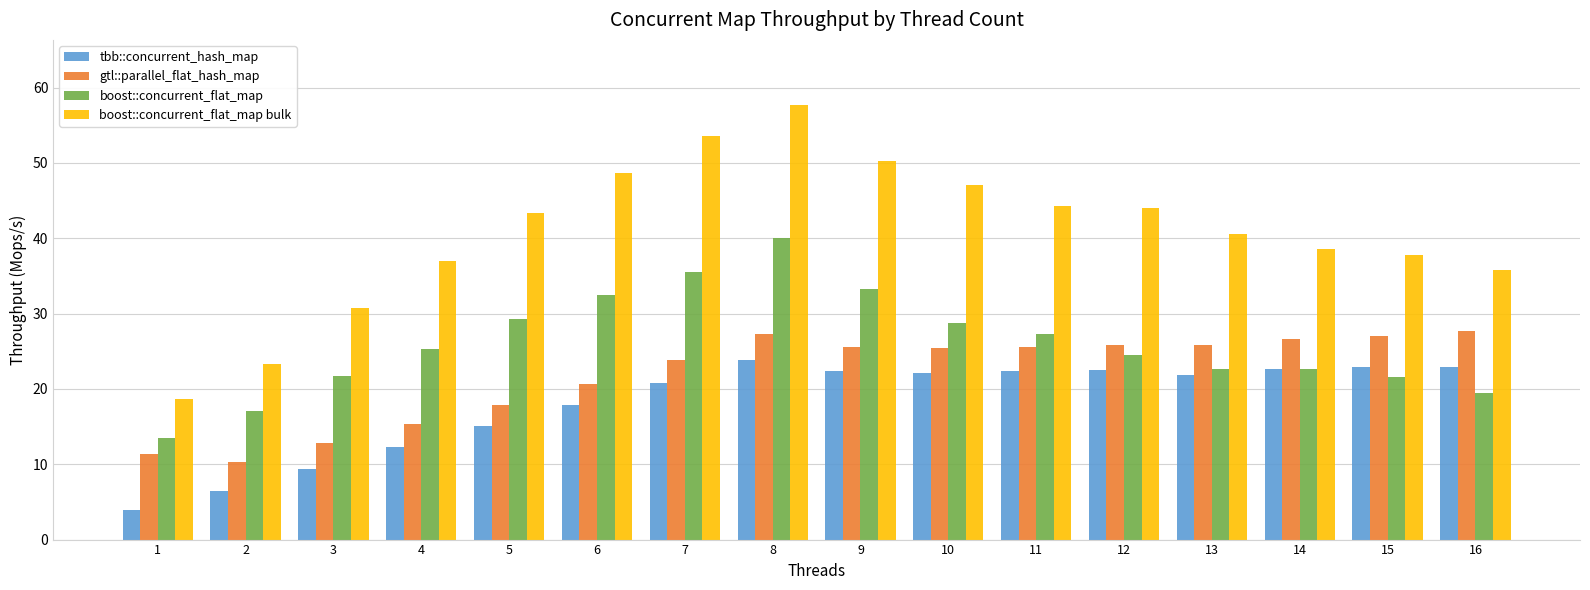

Is it true that boost::concurrent_flat_map equals 36.2 at 15?

False